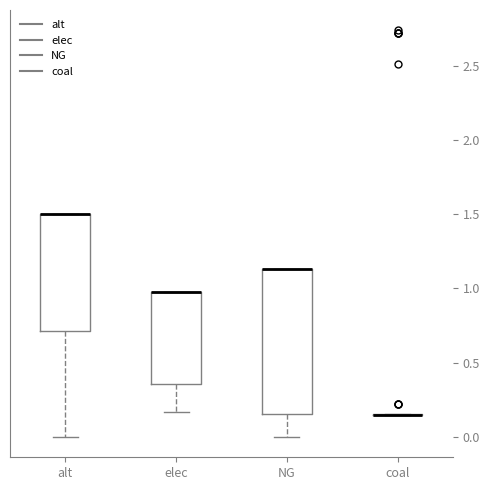

Reading left to right, transcribe this box plot: for each box, give where its median line is, the range the box spans, and where its two whiskers end, as read against the y-axis. The values are not printed on the chart, so give them approximately, as read against the axis.

alt: median 1.50 (drawn on the box's upper edge), box 0.70 to 1.50, whiskers 0.00 to 1.50
elec: median 1.00 (drawn on the box's upper edge), box 0.35 to 1.00, whiskers 0.15 to 1.00
NG: median 1.15 (drawn on the box's upper edge), box 0.15 to 1.15, whiskers 0.00 to 1.15
coal: box collapsed to a line at 0.15, whiskers 0.15 to 0.15